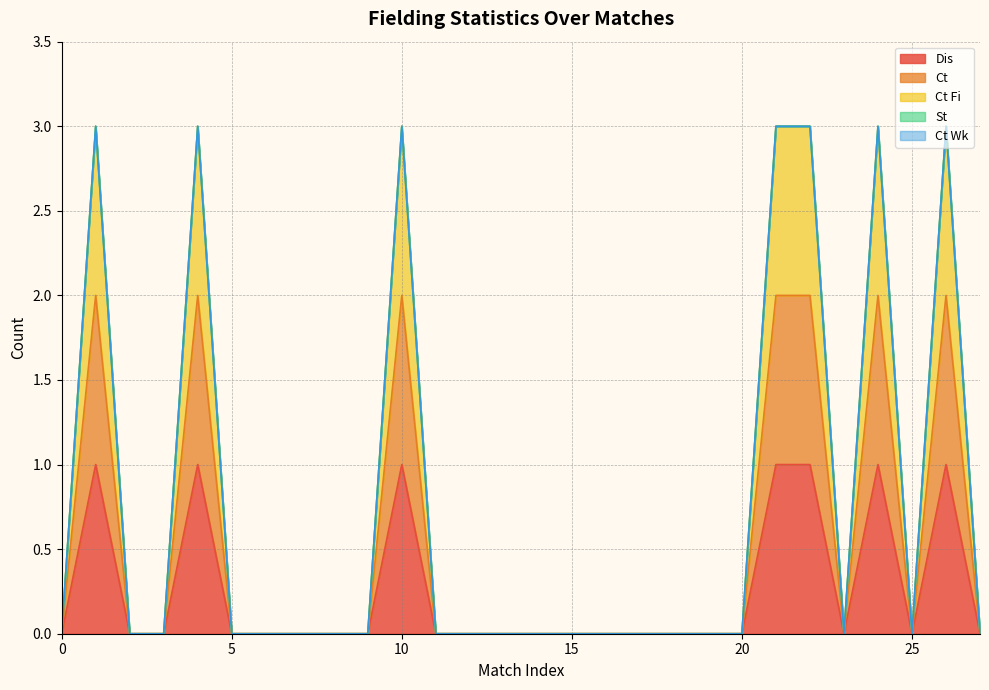

True or false: Ct Fi has more than 1 points higher than both neighbors.

True